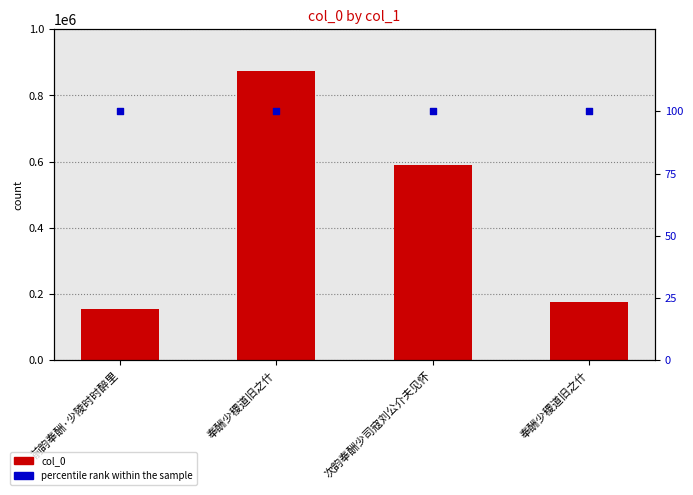

Which series has the widest spread of Y values?

col_0